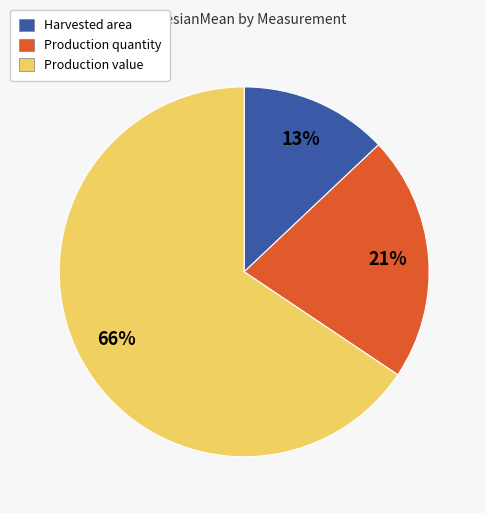

Which slice is the smallest?

Harvested area